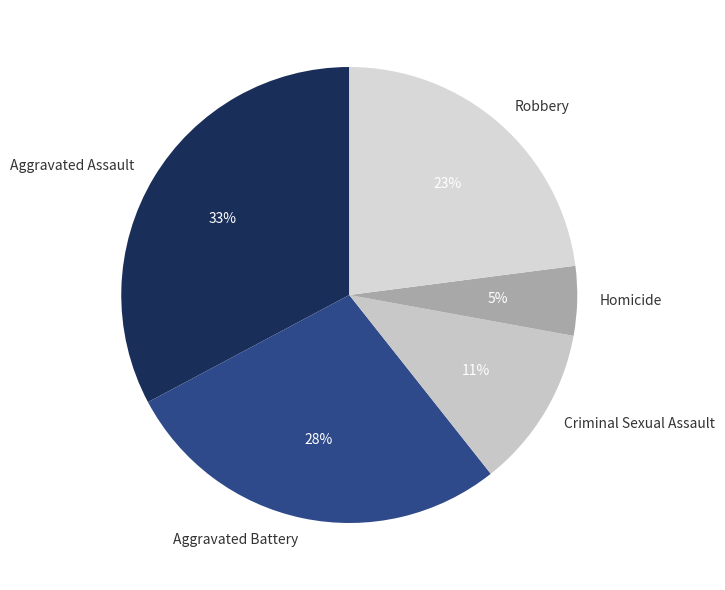

To the nearest percent, what is the average slice percentage?

20%